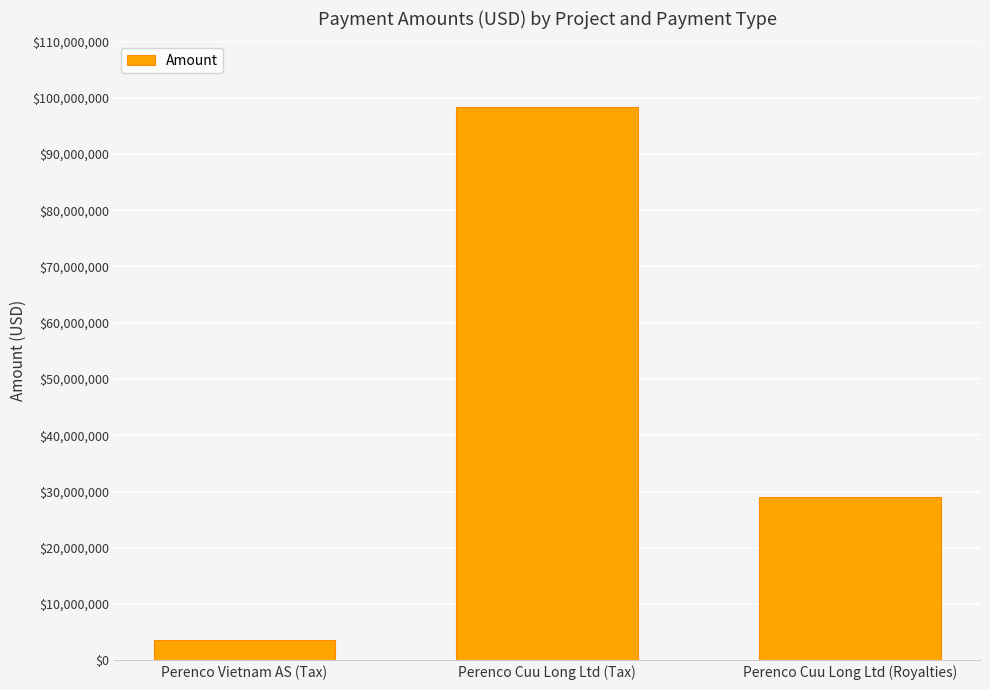

How many data points are less than 29116040?

1